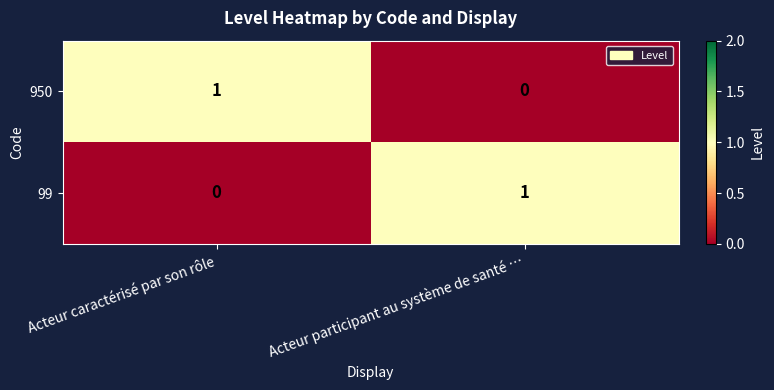

What is the difference between the highest and lowest values at Acteur caractérisé par son rôle?

1